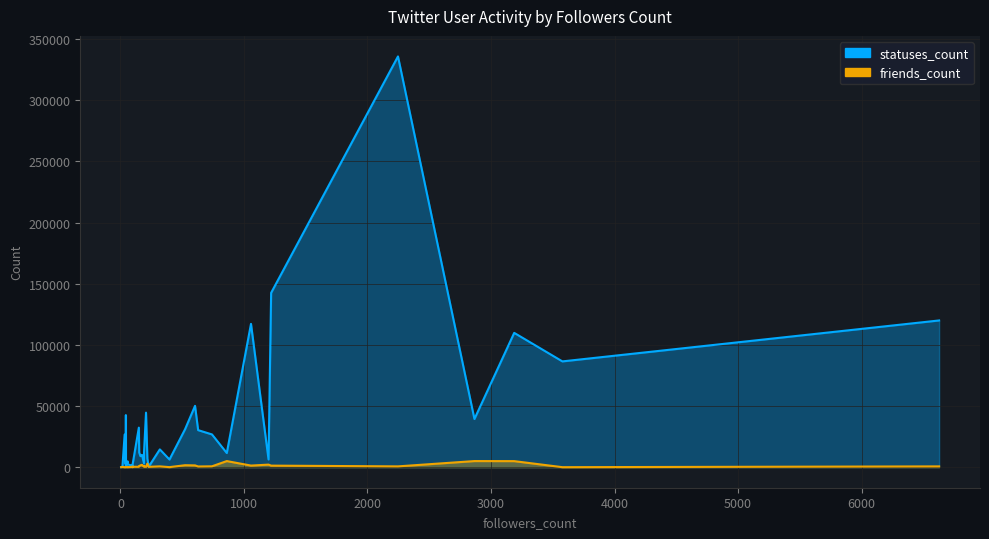

True or false: statuses_count and friends_count intersect in this chart.

False